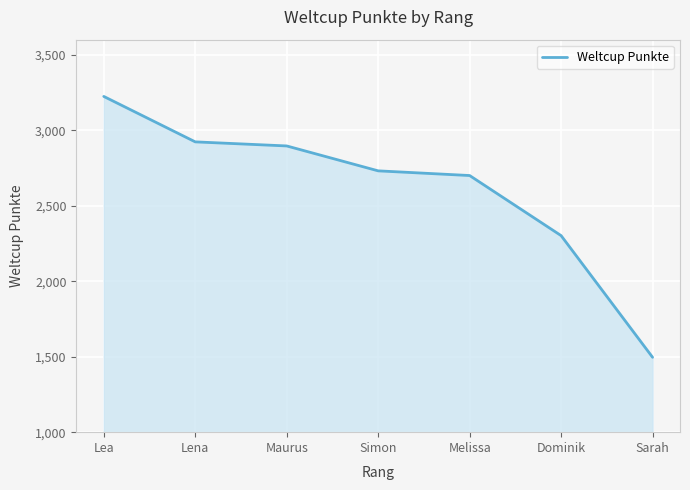

List the labels in order of value, largest first.

Lea, Lena, Maurus, Simon, Melissa, Dominik, Sarah